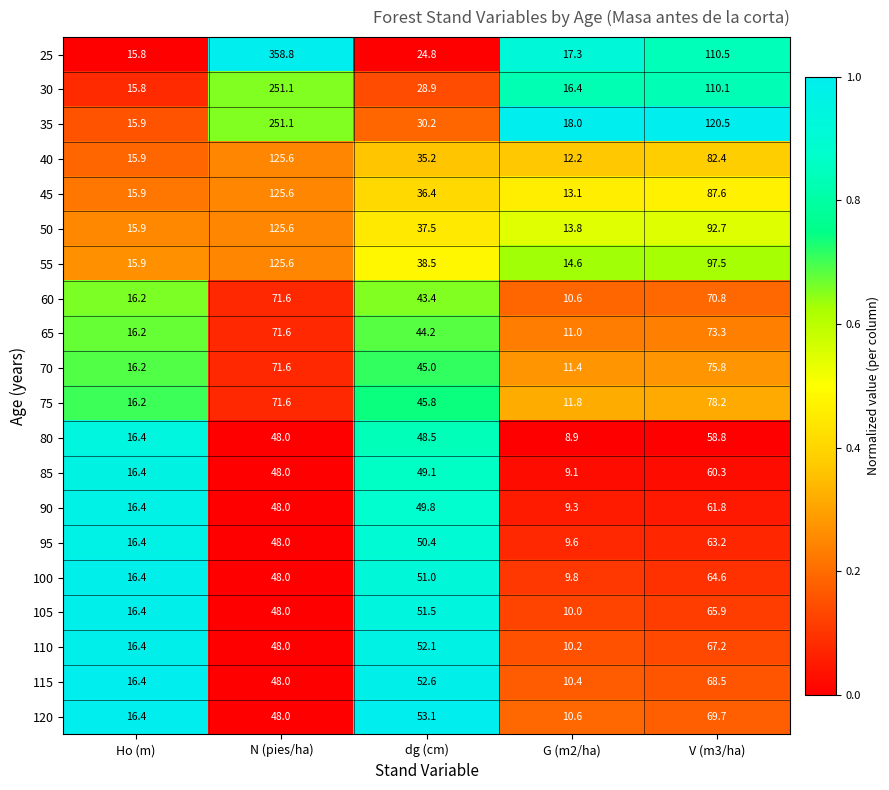

What is the average value of the 95 series?

37.5